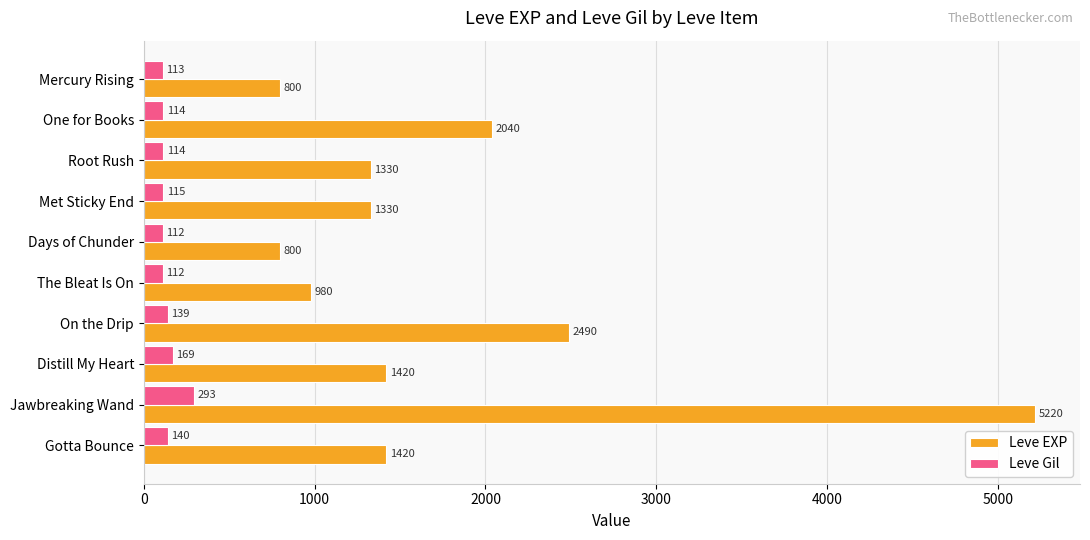

Where is Leve EXP nearest to the value 3010?

On the Drip